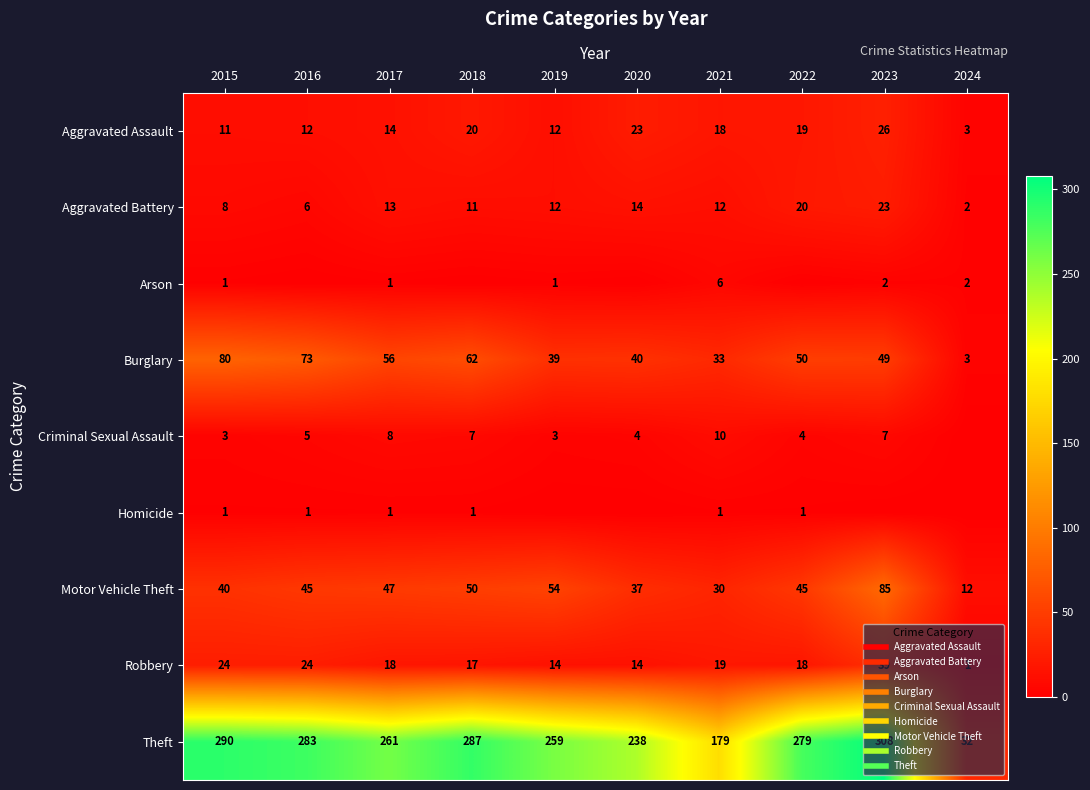

At which label is Homicide closest to 0?

2019